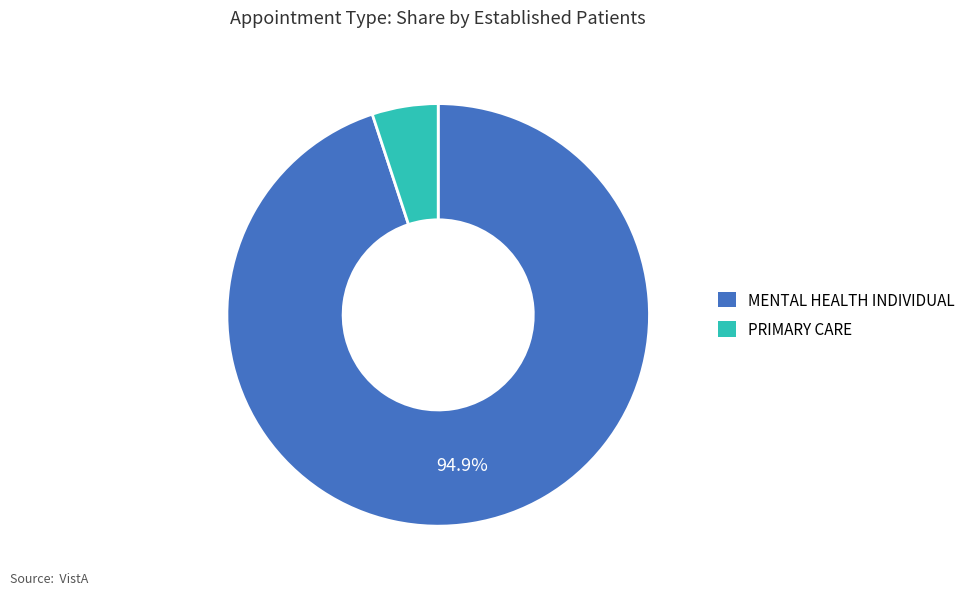

To the nearest percent, what is the difference between the MENTAL HEALTH INDIVIDUAL and PRIMARY CARE slice percentages?

90%